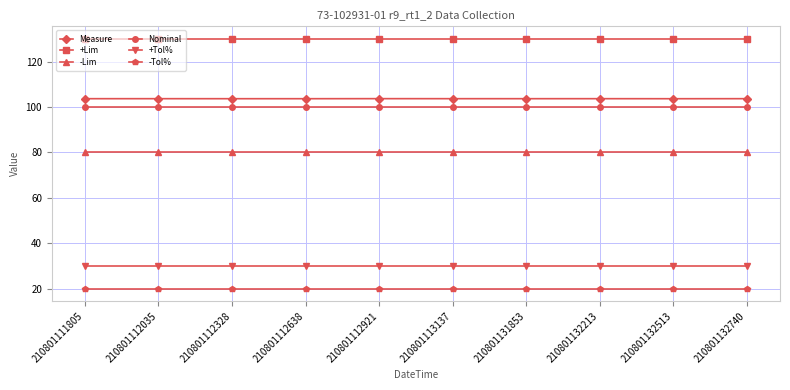

Which series has the largest total across all categories?

+Lim